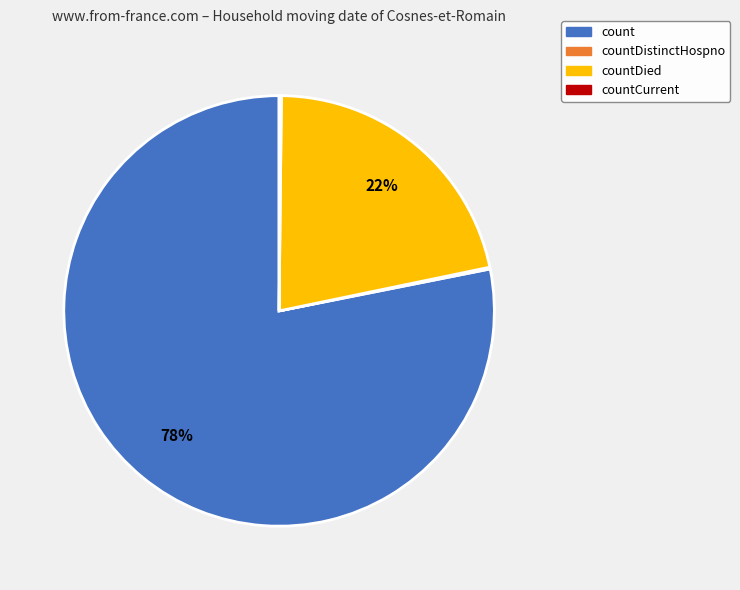

To the nearest percent, what is the difference between the largest and smallest slice percentages?

78%